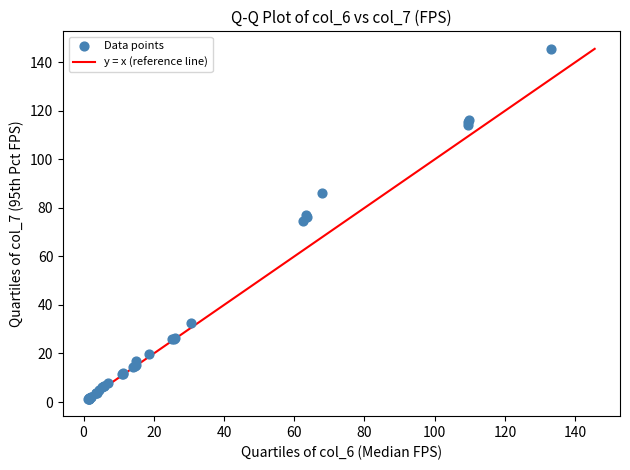

What Y value in the scatter plot is closest to 73?

74.6